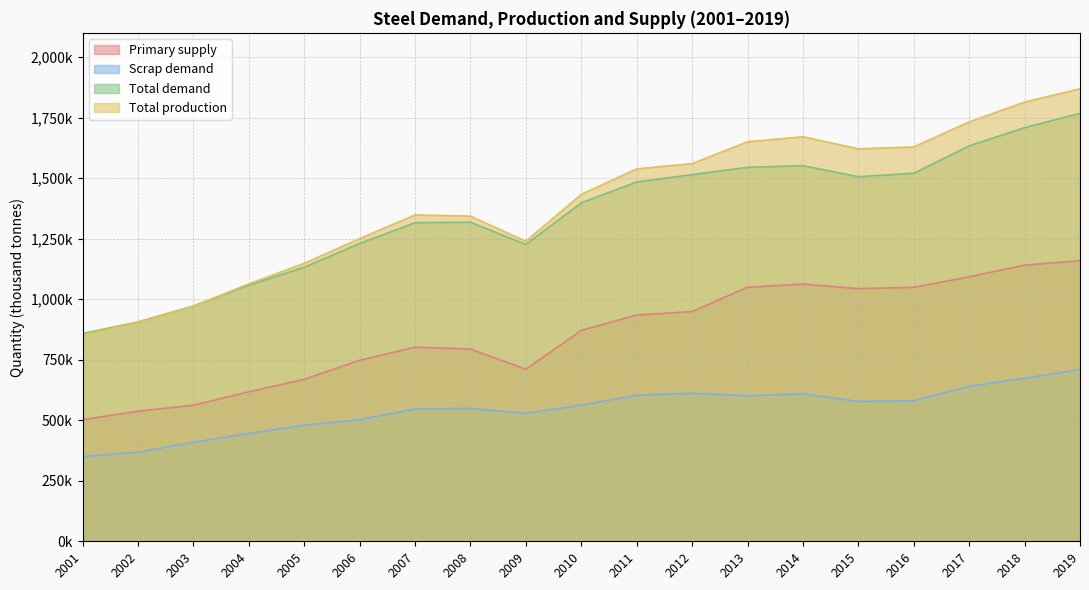

At which category is the sum across all series the highest?

2019